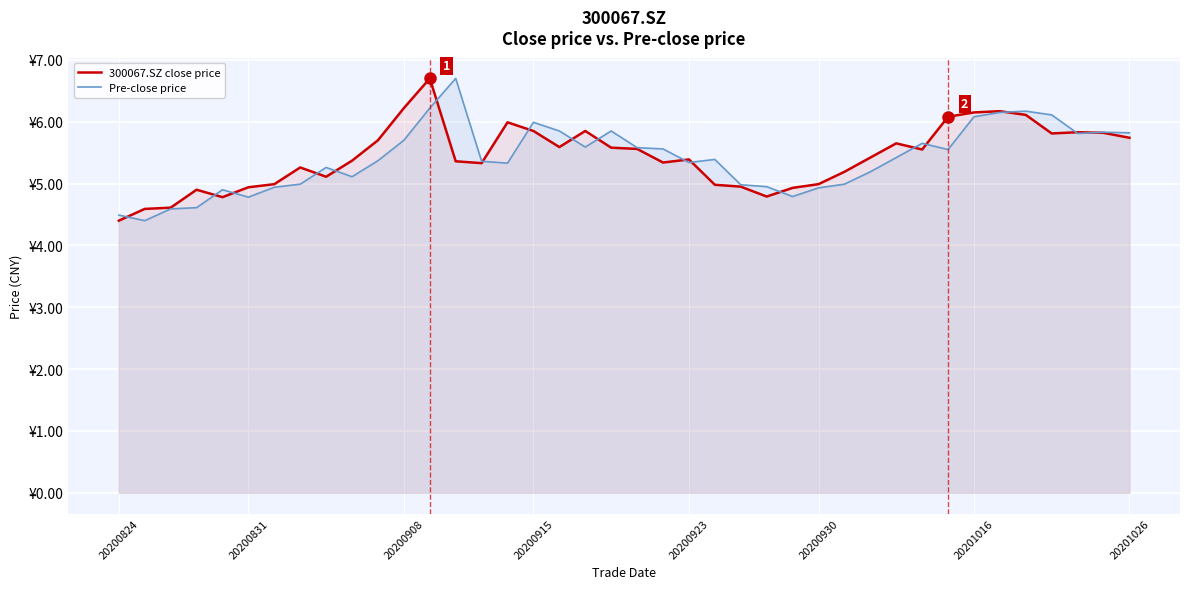

At how many categories does at least one series exceed 5?

29